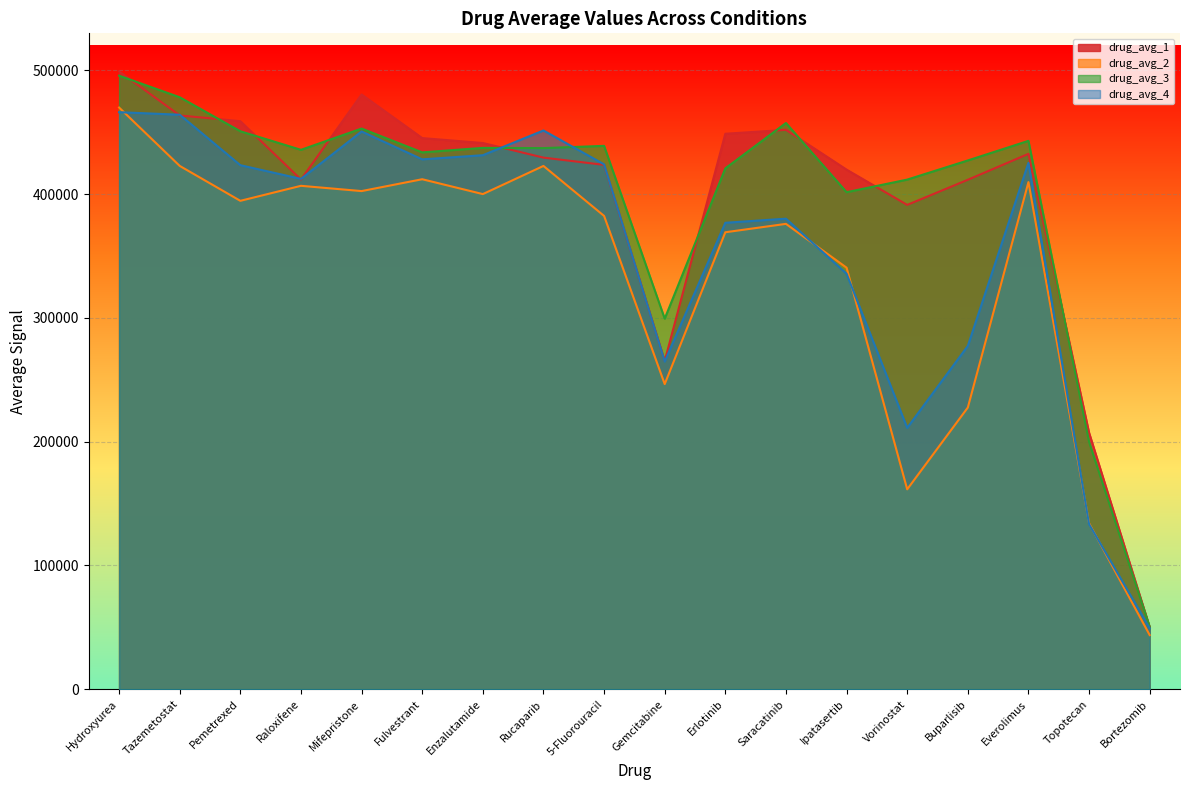

Between Fulvestrant and Everolimus, which is larger?

Fulvestrant